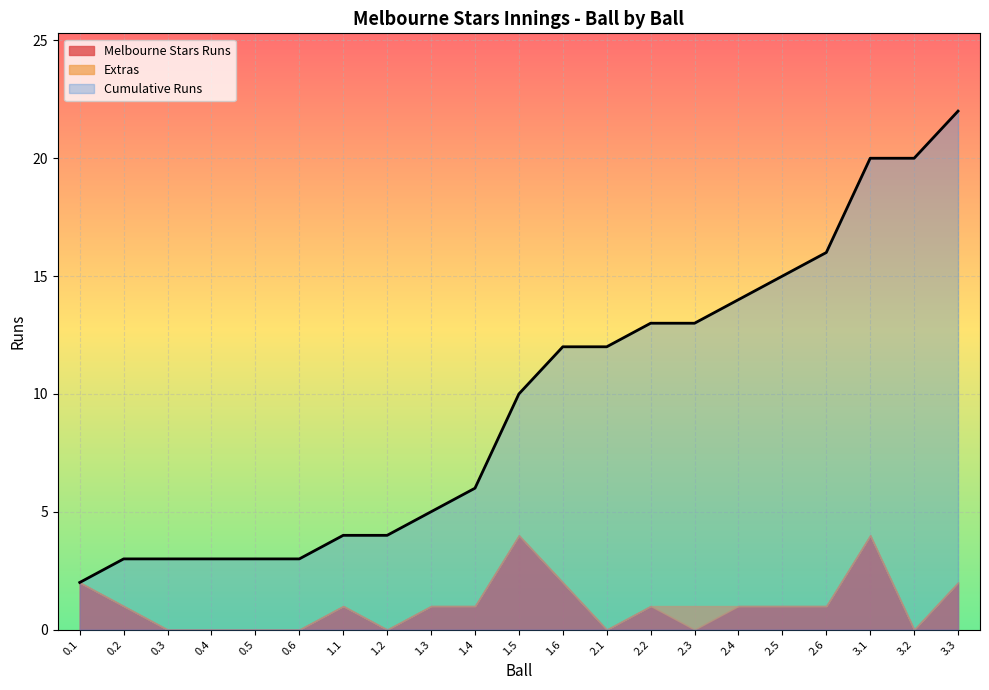

Is it true that Cumulative Runs equals 12 at 1.6?

True